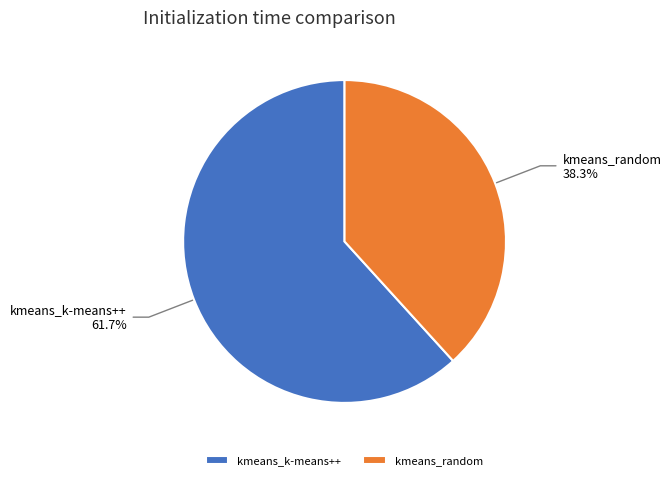

What percentage is the kmeans_k-means++ slice, to the nearest percent?

62%